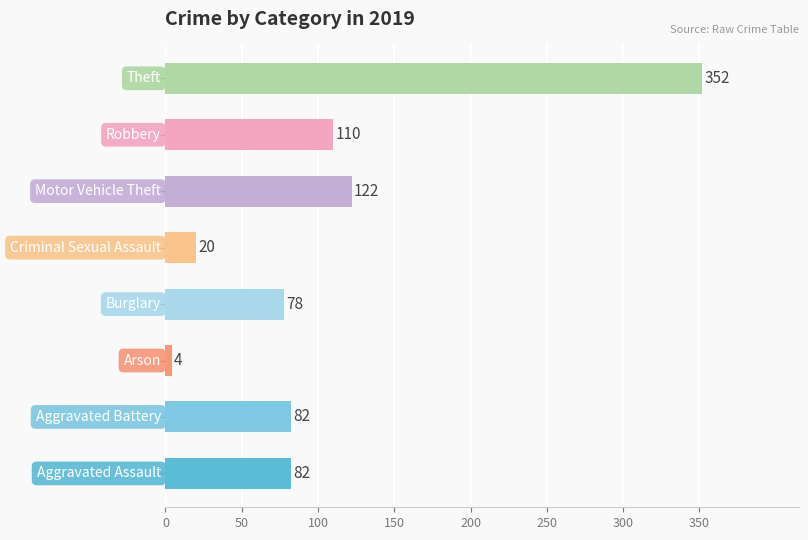

What is the smallest value displayed?

4